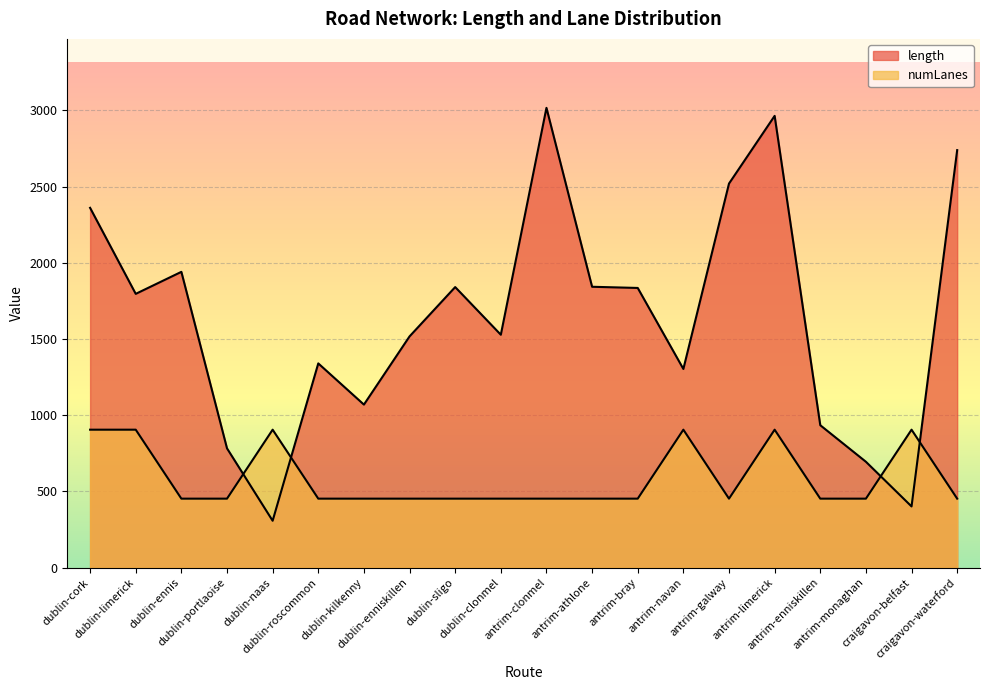

Rank the series at dublin-cork from highest to lowest value.

length, numLanes